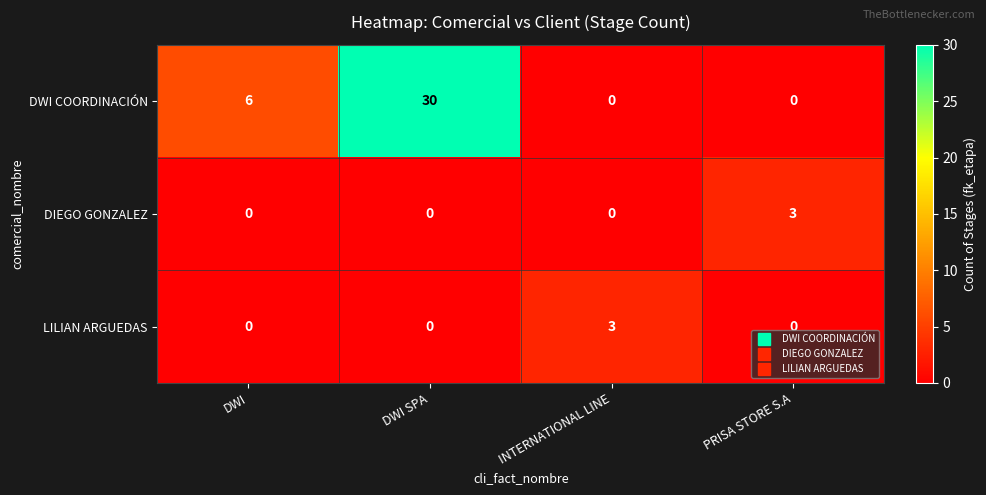

Reading left to right, extract all data points from this chart.

DWI COORDINACIÓN: 6	30	0	0
DIEGO GONZALEZ: 0	0	0	3
LILIAN ARGUEDAS: 0	0	3	0